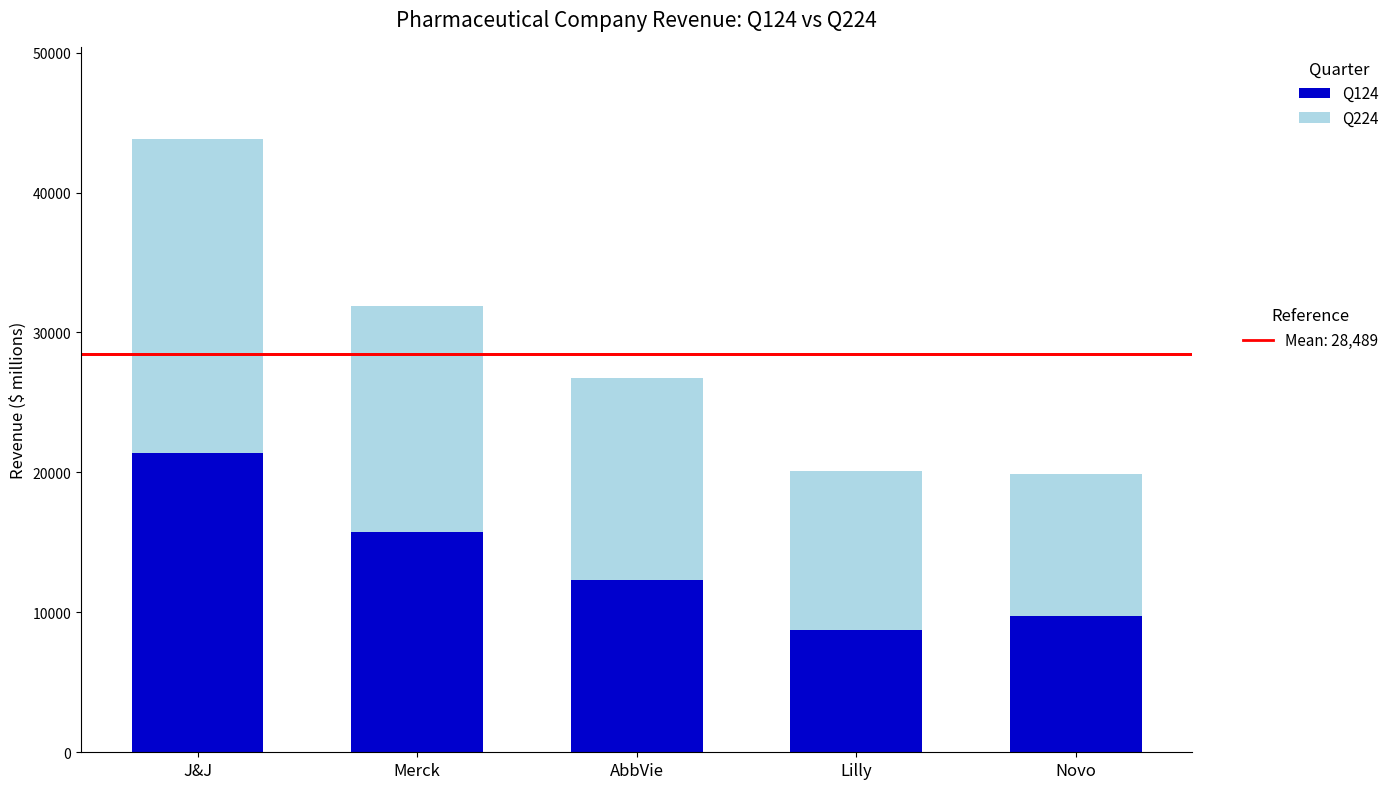

How many distinct data groups are displayed?

2